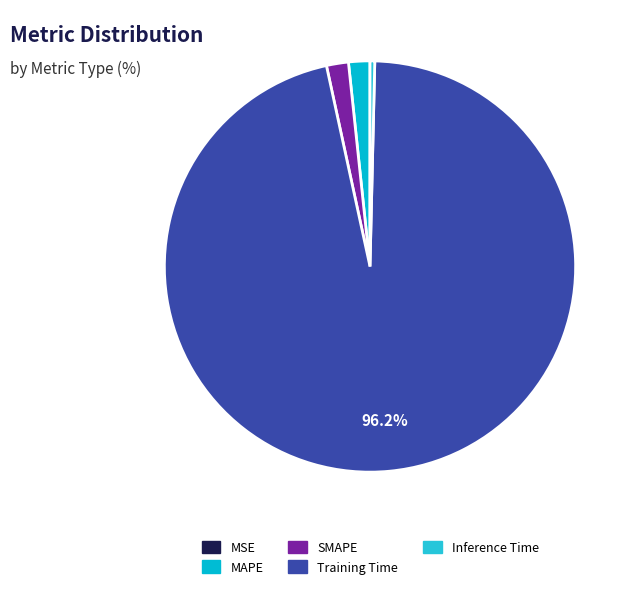

How many segments does this pie chart have?

5